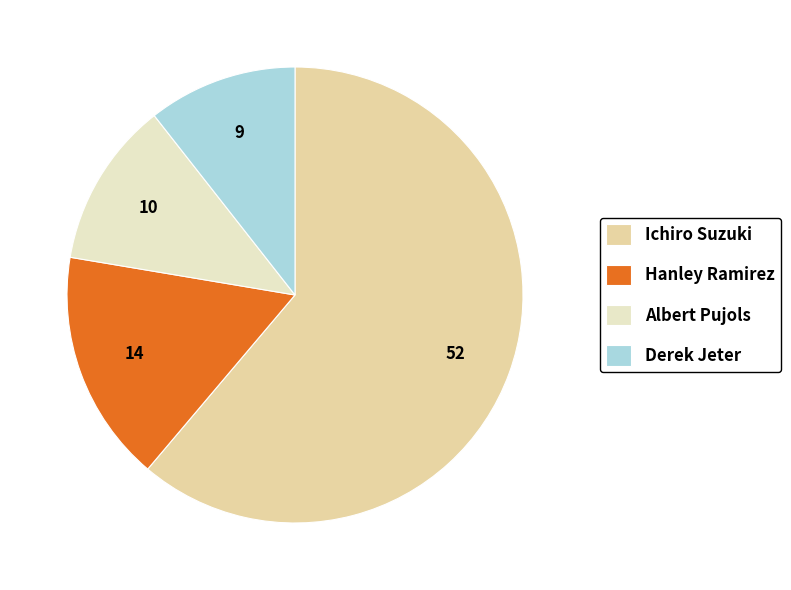

Is the sum of Ichiro Suzuki and Hanley Ramirez greater than half?

Yes